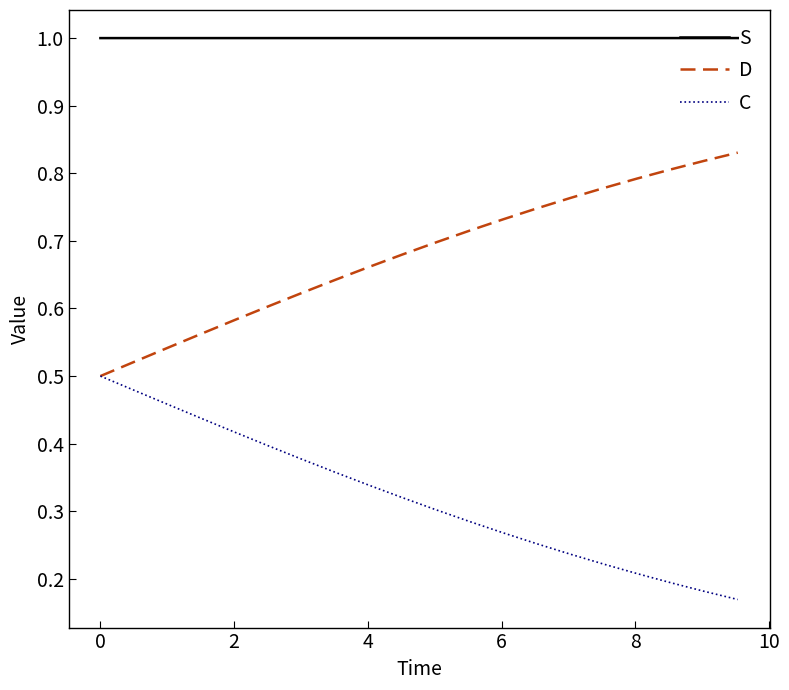

True or false: S and C cross at least once.

False